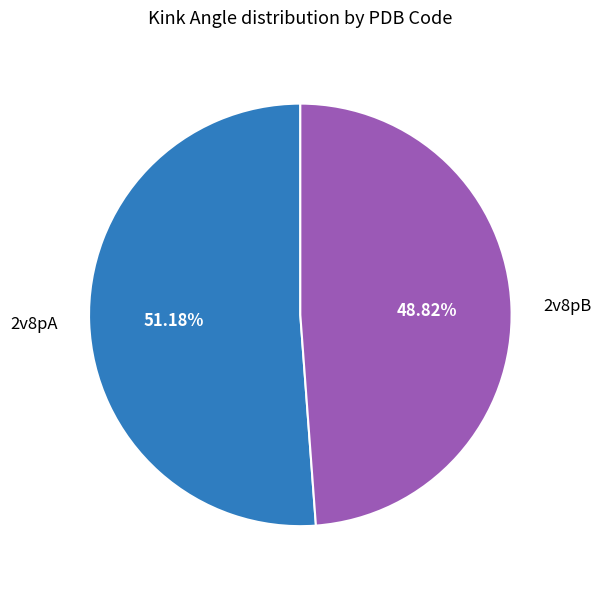

What percentage is the 2v8pA slice, to the nearest percent?

51%